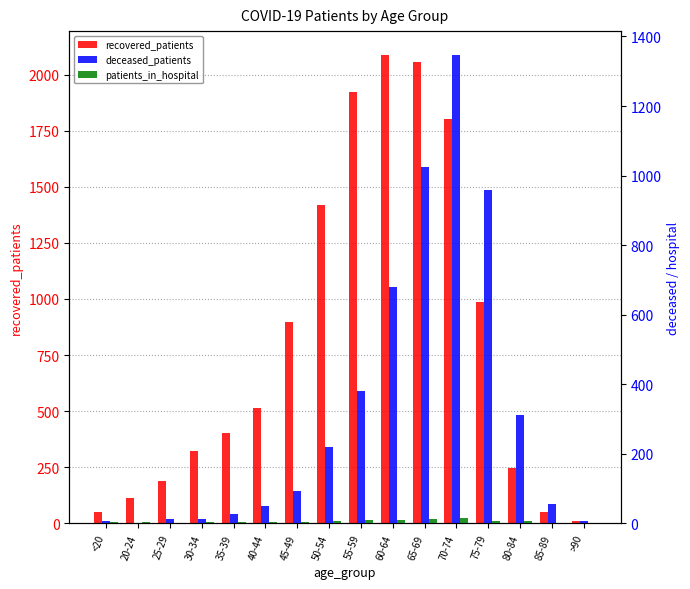

Reading left to right, list all the values displayed in this chart.

recovered_patients: 50	113	191	323	404	513	896	1419	1924	2089	2056	1801	988	248	51	9
deceased_patients: 7	1	12	14	26	50	94	219	382	681	1026	1348	960	312	55	7
patients_in_hospital: 3	3	1	4	3	5	5	8	9	11	14	15	6	8	1	0